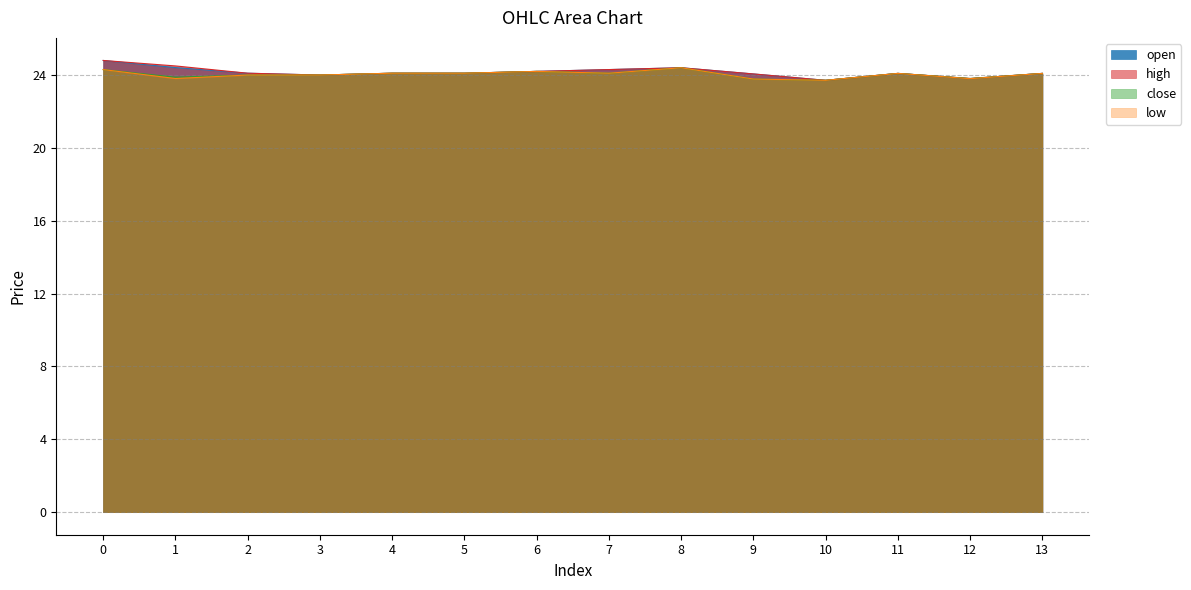

How many values in the low series exceed 24?

8